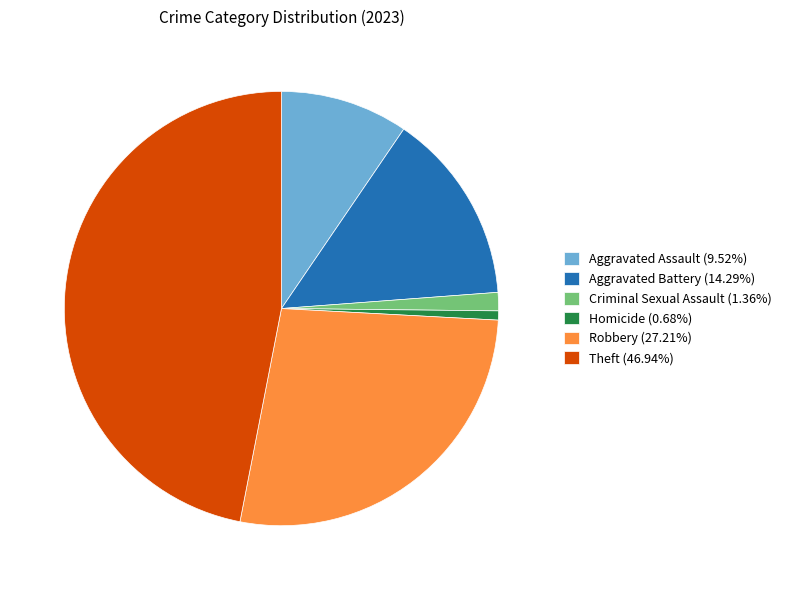

Does any single category account for the majority?

No